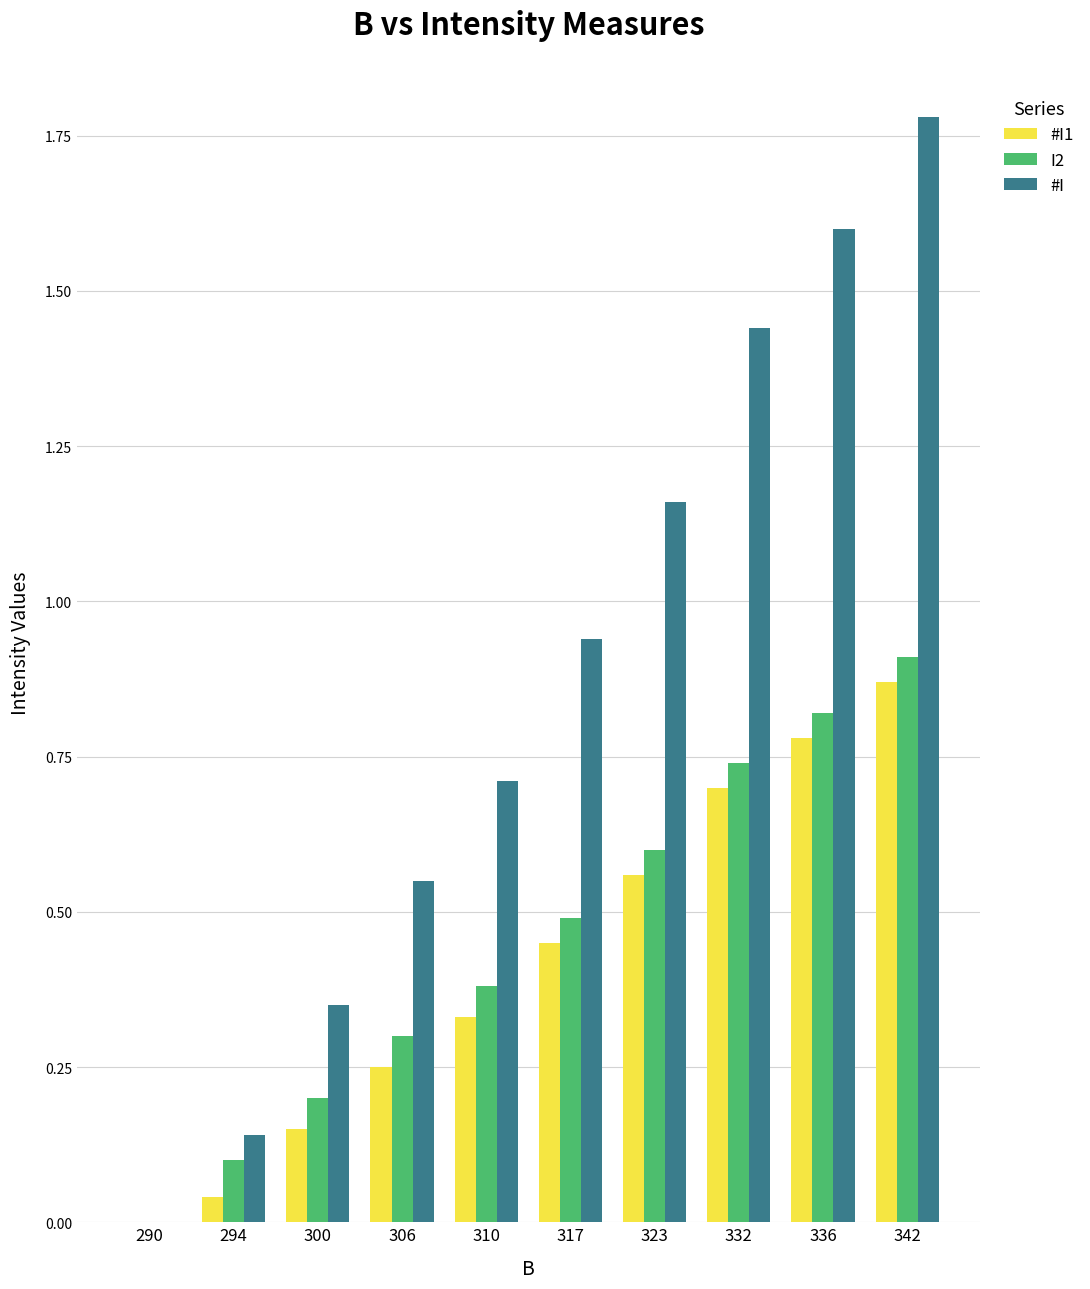

The value of #I at 306 is 0.6. True or false?

True